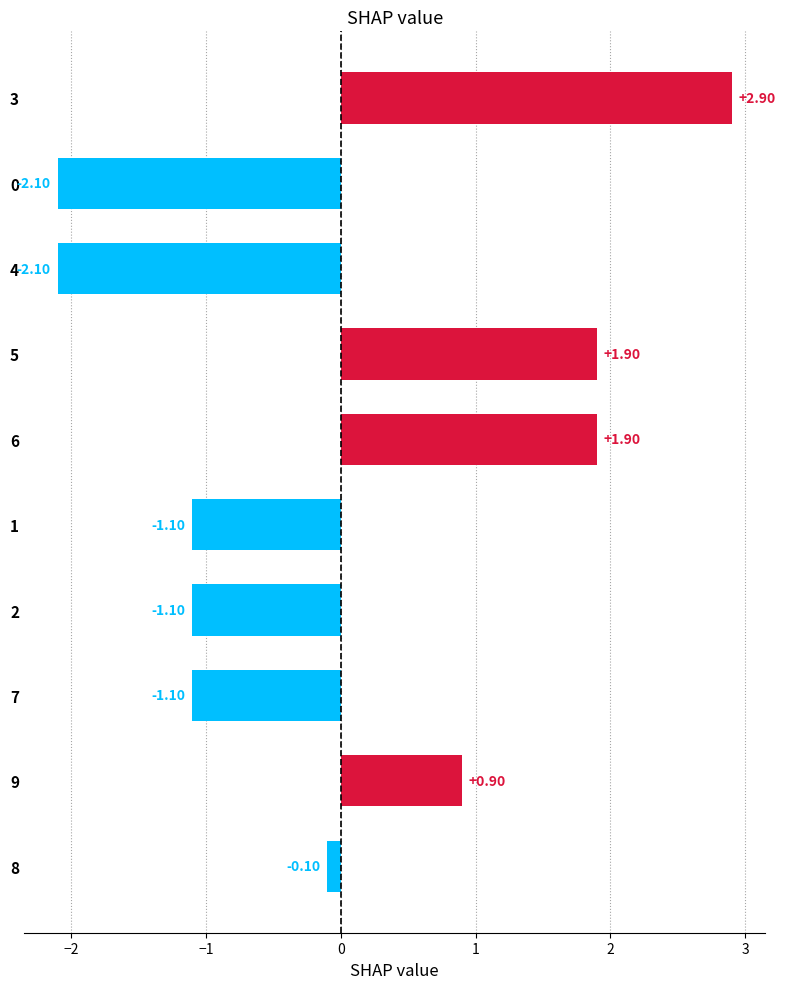

What is the difference between the values at 3 and 8?

3.0